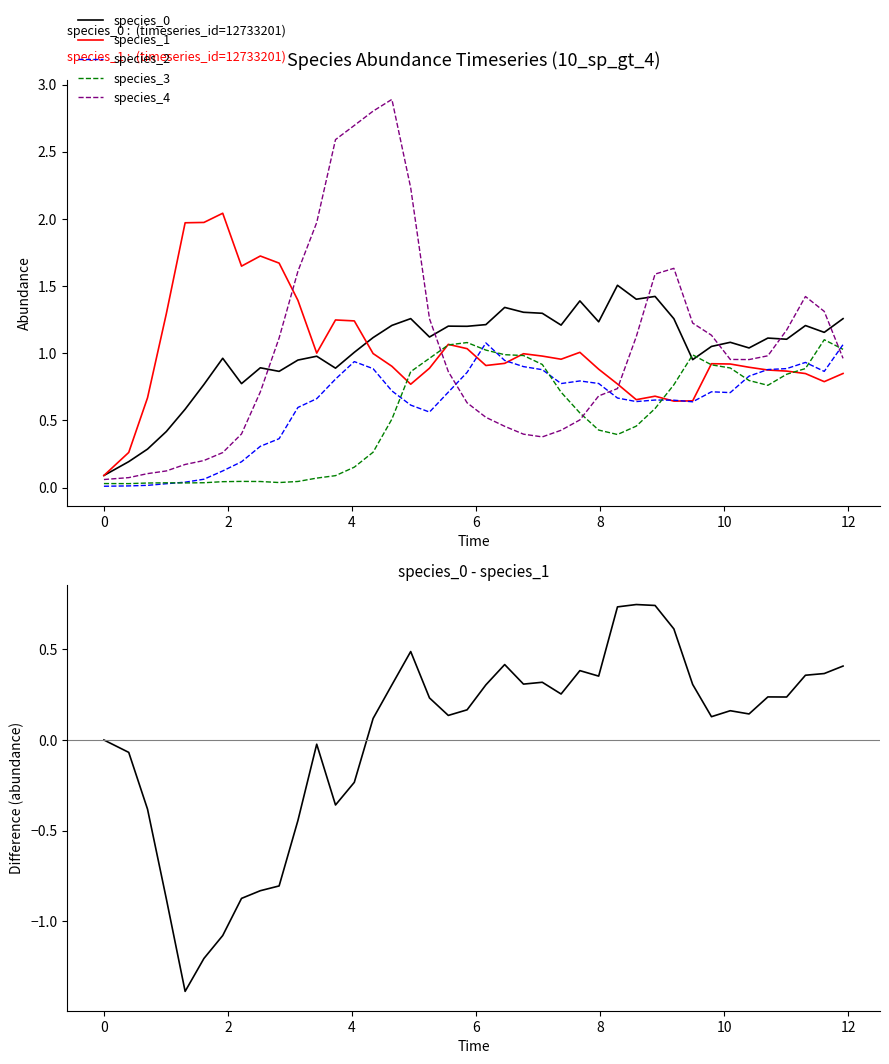

What is the highest value of the species_4 series?

2.9